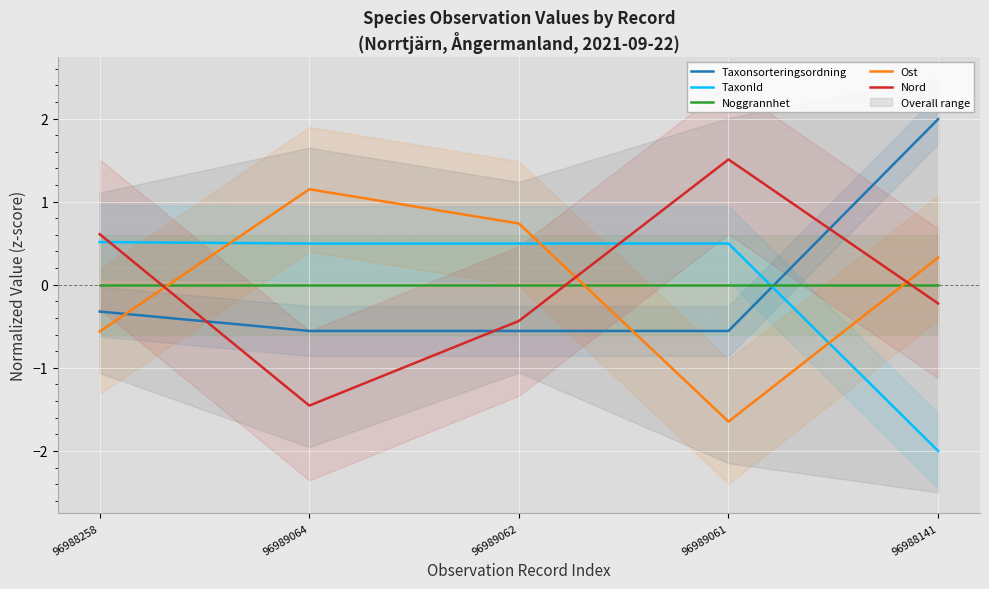

At 96988258, list the series in order from smallest to largest.

Ost, Taxonsorteringsordning, Noggrannhet, TaxonId, Nord